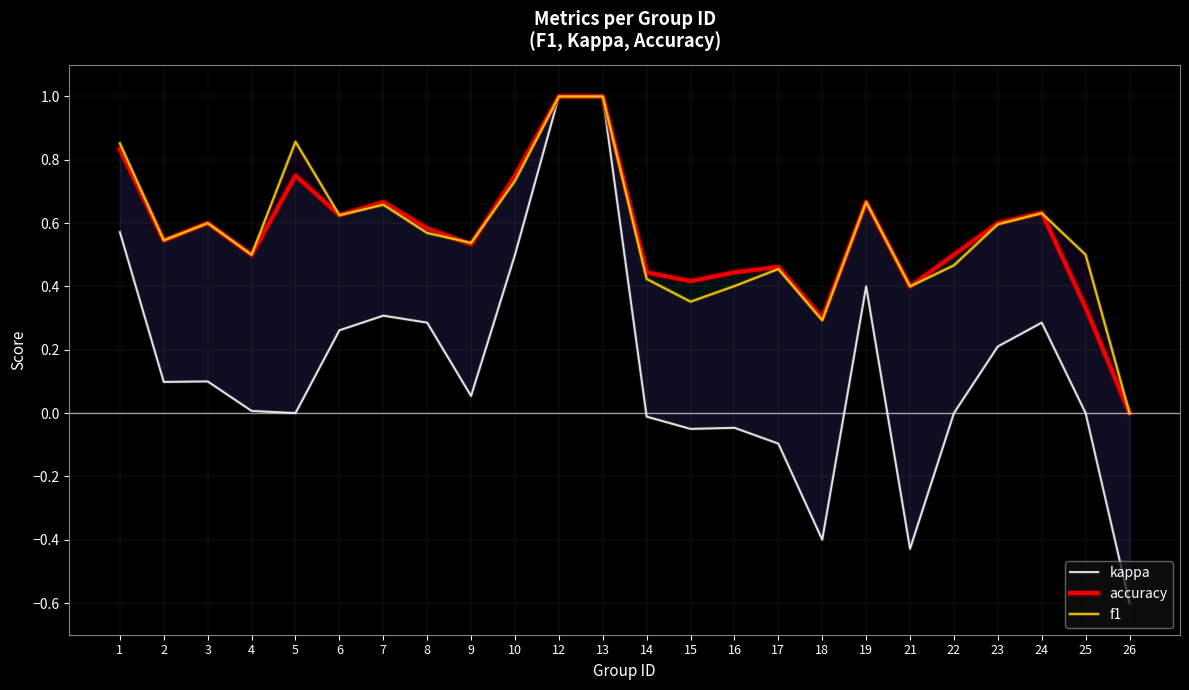

Reading right to left, list all the values displayed in this chart.

kappa: 26=-0.6	25=0.0	24=0.3	23=0.2	22=0.0	21=-0.4	19=0.4	18=-0.4	17=-0.1	16=-0.0	15=-0.1	14=-0.0	13=1.0	12=1.0	10=0.5	9=0.1	8=0.3	7=0.3	6=0.3	5=0.0	4=0.0	3=0.1	2=0.1	1=0.6
accuracy: 26=0.0	25=0.3	24=0.6	23=0.6	22=0.5	21=0.4	19=0.7	18=0.3	17=0.5	16=0.4	15=0.4	14=0.4	13=1.0	12=1.0	10=0.8	9=0.5	8=0.6	7=0.7	6=0.6	5=0.8	4=0.5	3=0.6	2=0.5	1=0.8
f1: 26=0.0	25=0.5	24=0.6	23=0.6	22=0.5	21=0.4	19=0.7	18=0.3	17=0.5	16=0.4	15=0.4	14=0.4	13=1.0	12=1.0	10=0.7	9=0.5	8=0.6	7=0.7	6=0.6	5=0.9	4=0.5	3=0.6	2=0.5	1=0.9